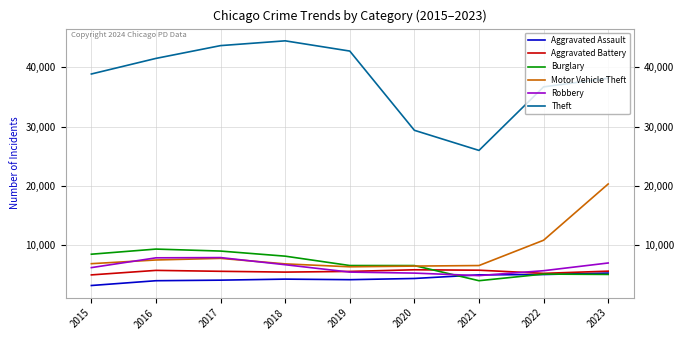

What is the difference between the second highest and minimum values in the Aggravated Battery series?

793